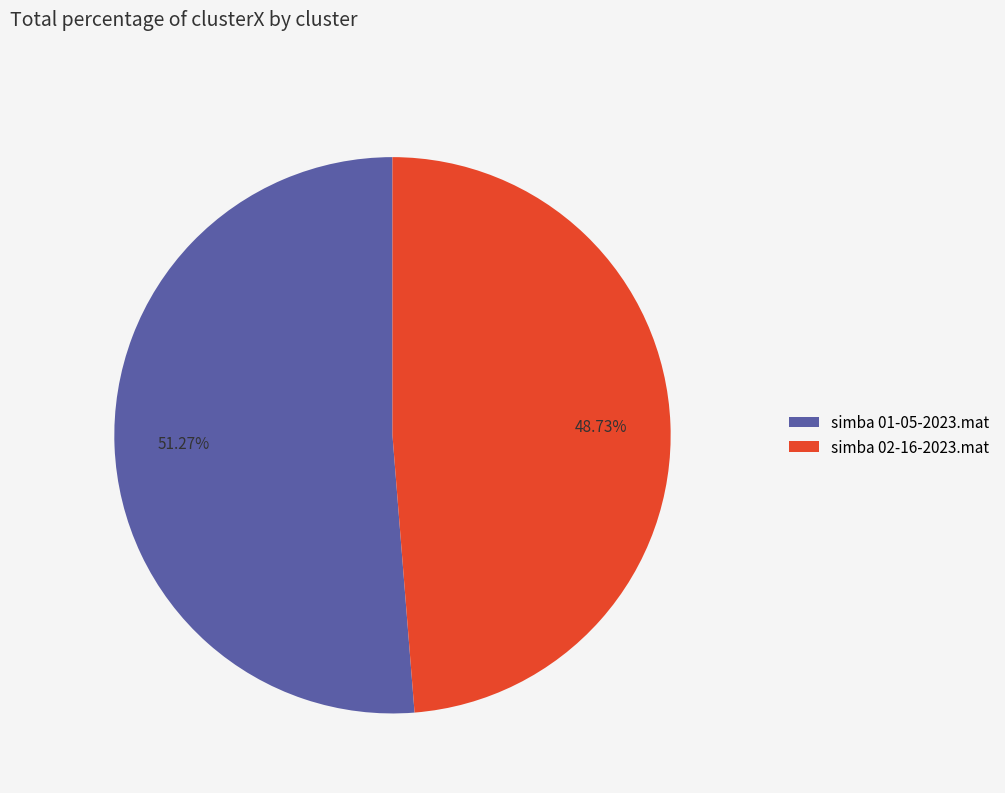

How much of the chart is everything except simba 01-05-2023.mat?

48.7%